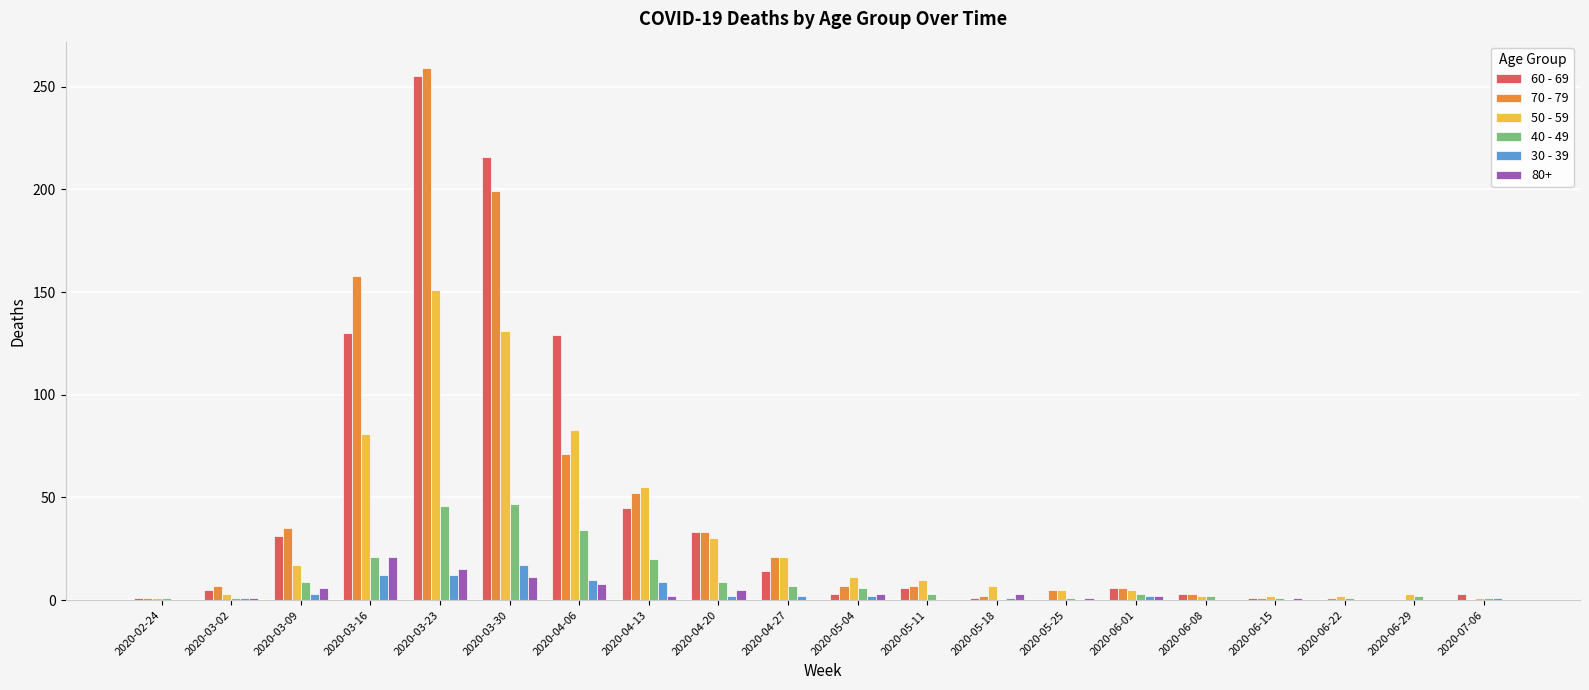

The 40 - 49 series shows 2 at 2020-06-08. True or false?

True